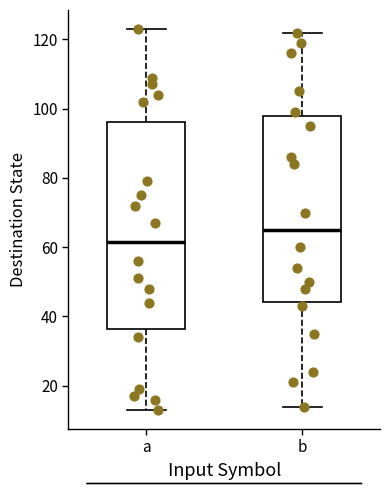

Which box's median line is the highest?

b